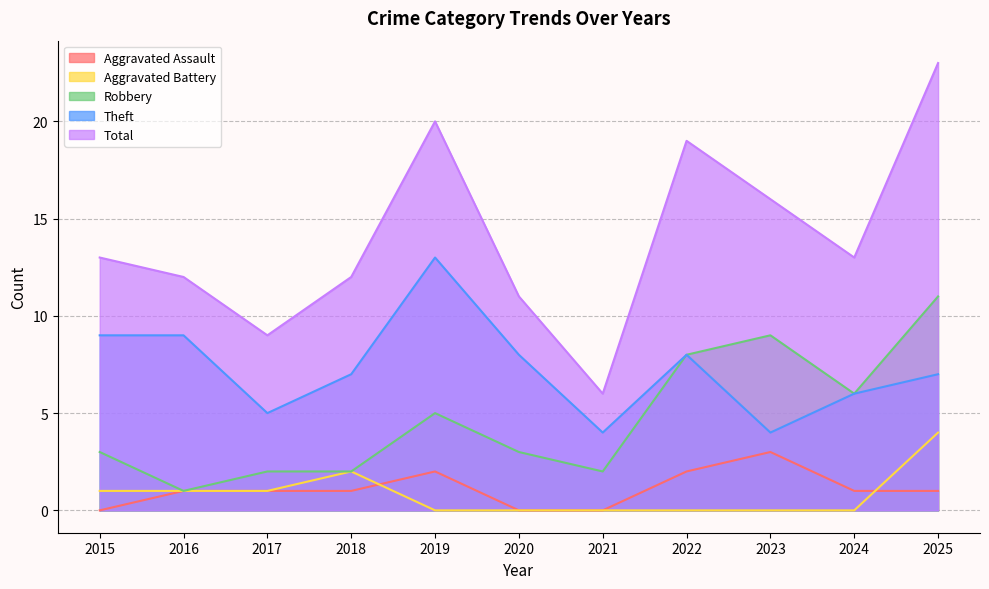

What is the difference between the Robbery values at 2025 and 2018?

9